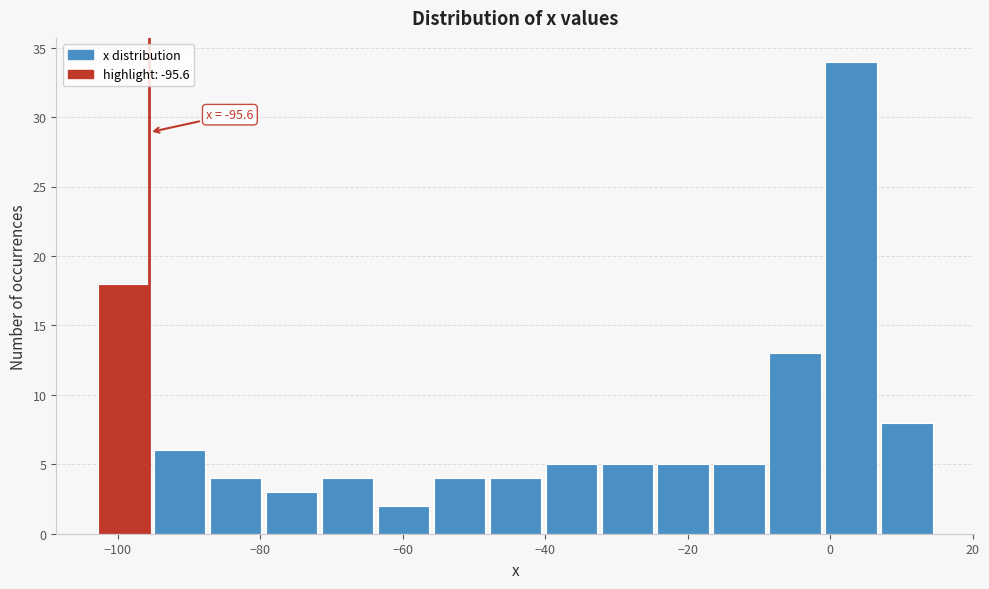

Around what value on the x-axis is the tallest bar? Give the approximate position of its centre, as read against the axis.

2